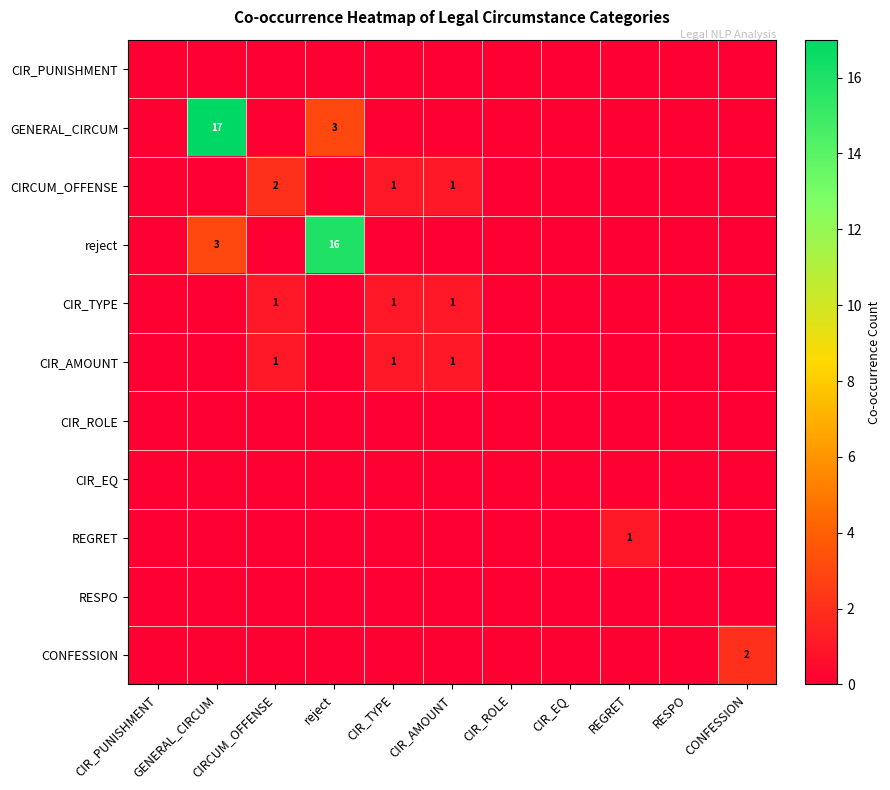

True or false: CONFESSION has a value of 1 at CIR_TYPE.

False